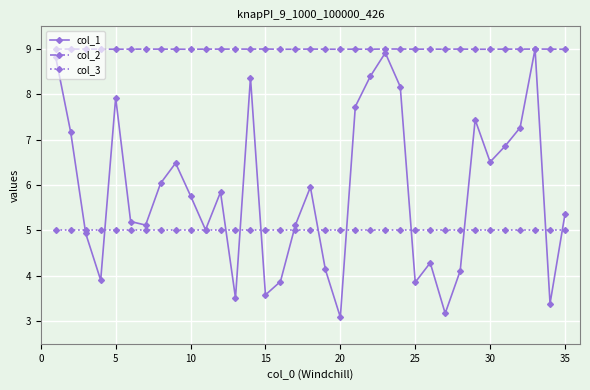

How many intersections are there between col_2 and col_1?

2